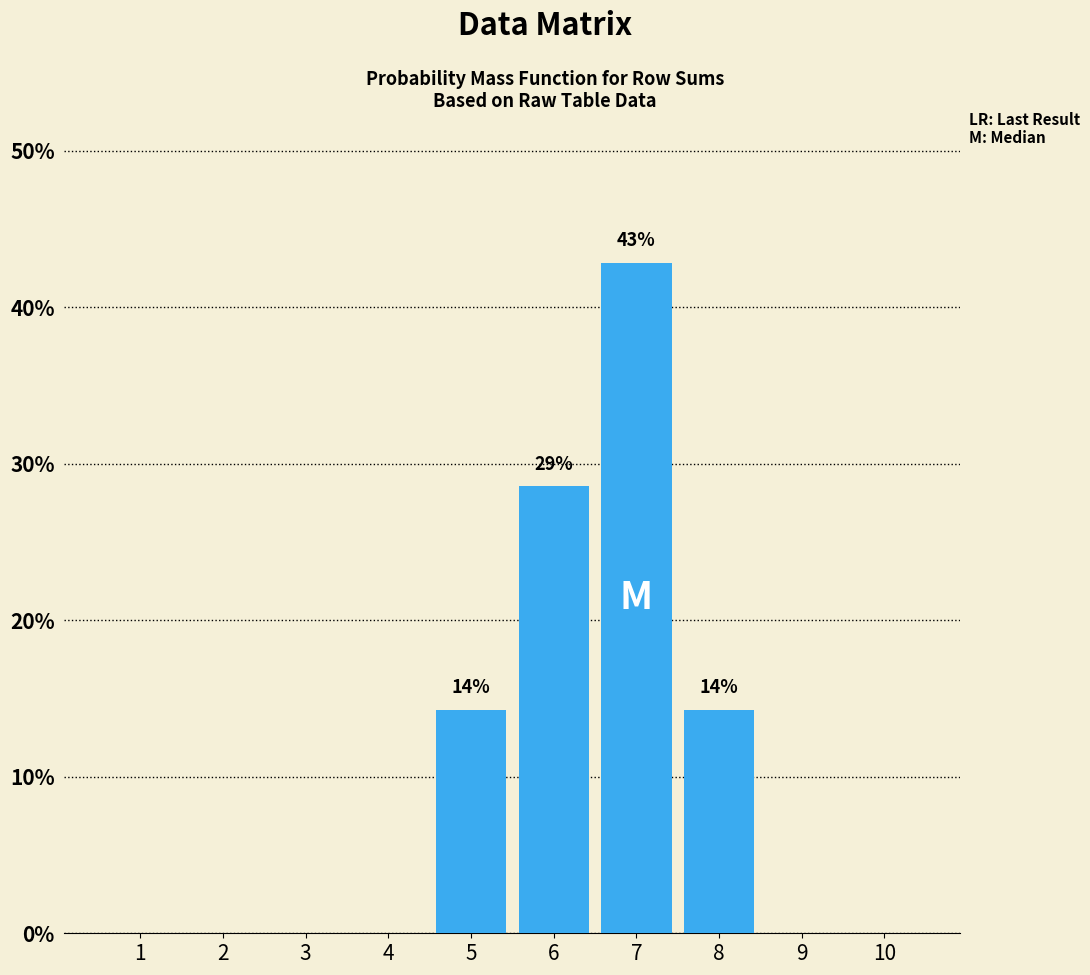

How many series are shown in this chart?

1